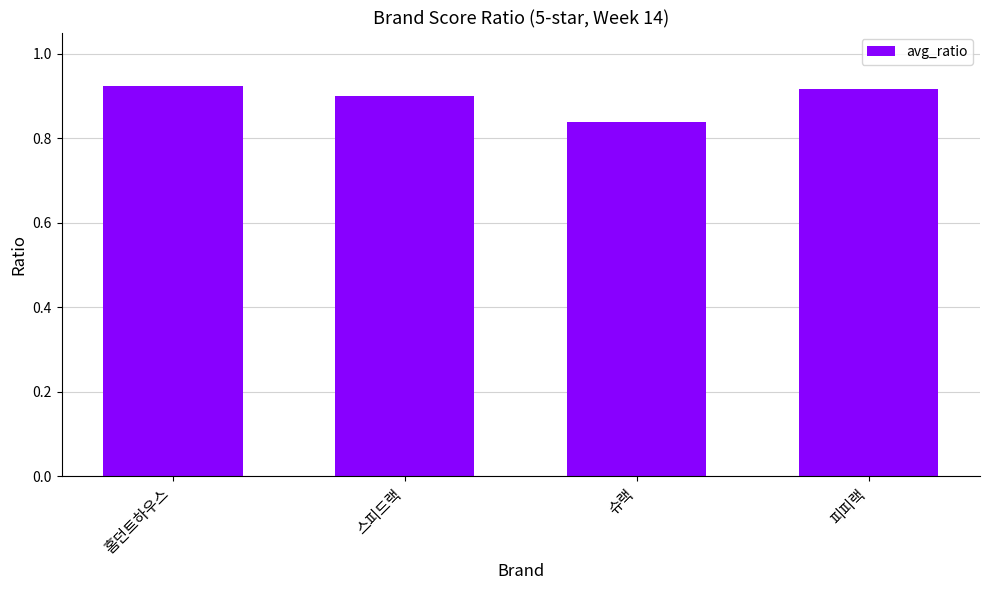

At which label is the value closest to 0?

슈랙